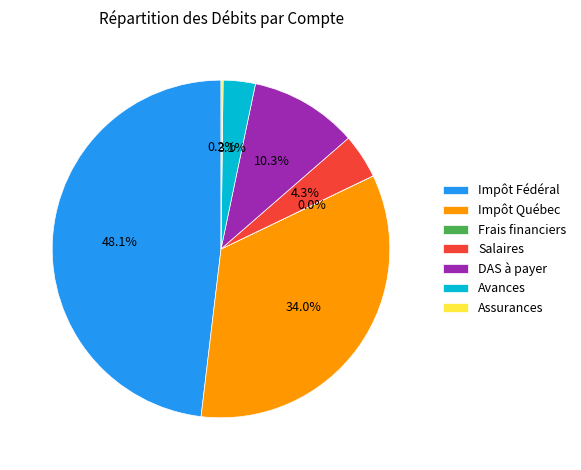

What percentage is NOT represented by Avances?

96.9%